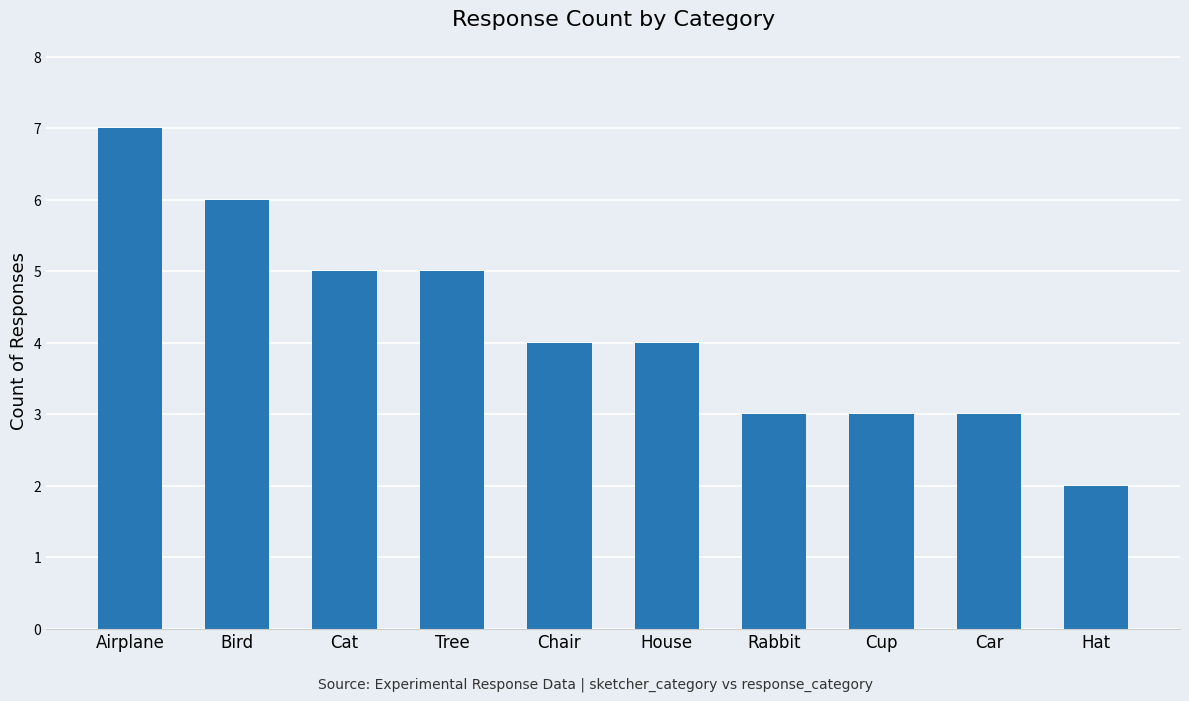

Reading right to left, transcribe all the data shown in this chart.

2	3	3	3	4	4	5	5	6	7